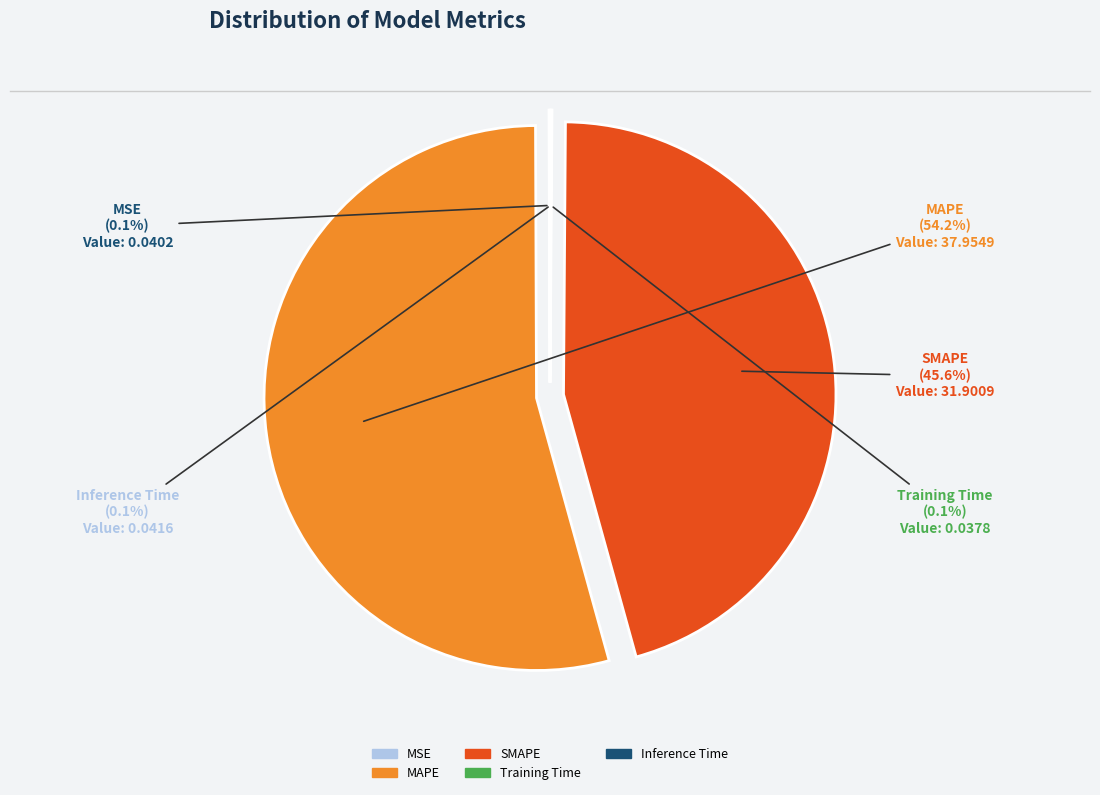

What is the majority slice?

MAPE